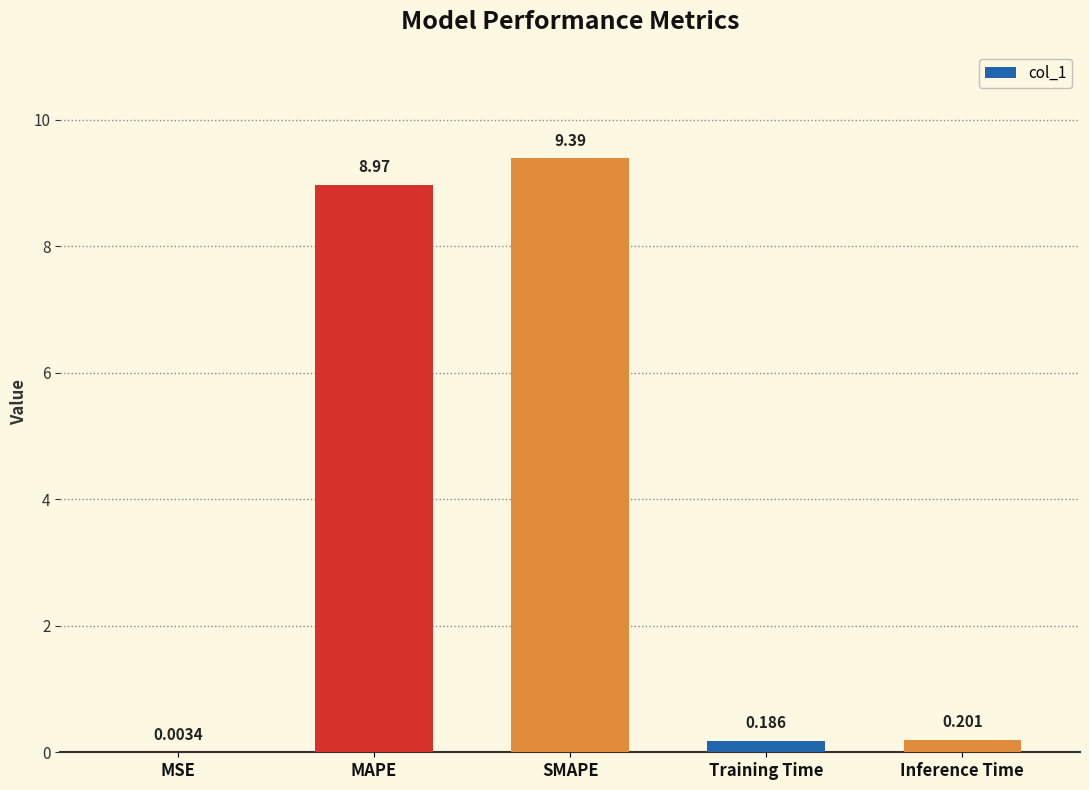

True or false: the data shows 6.5 at SMAPE.

False